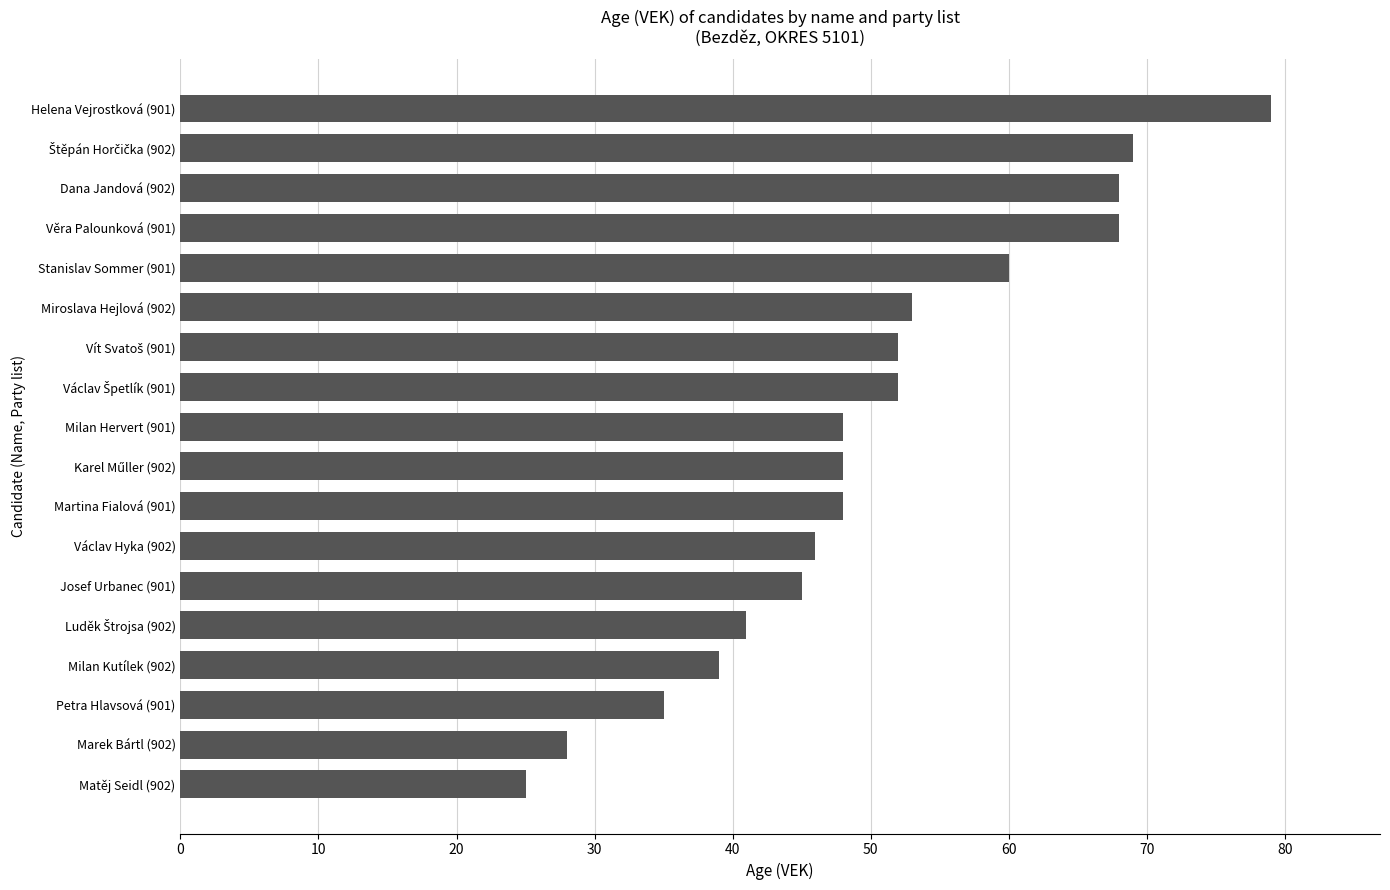

Reading top to bottom, list all the values displayed in this chart.

79	69	68	68	60	53	52	52	48	48	48	46	45	41	39	35	28	25